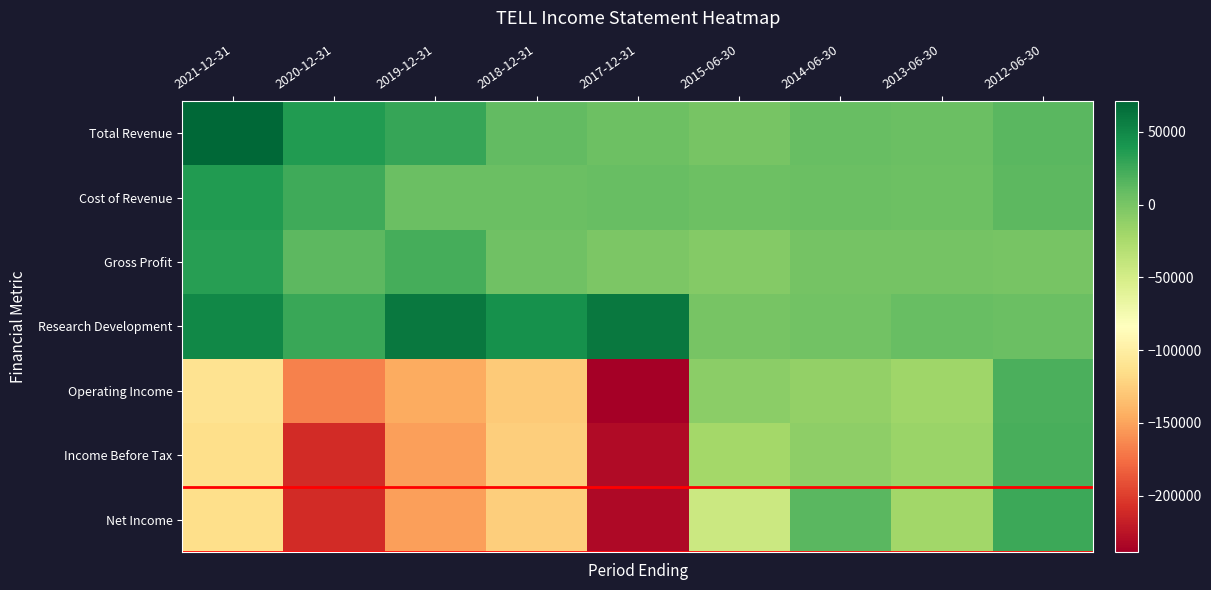

Which category has the highest value across all series?

2021-12-31